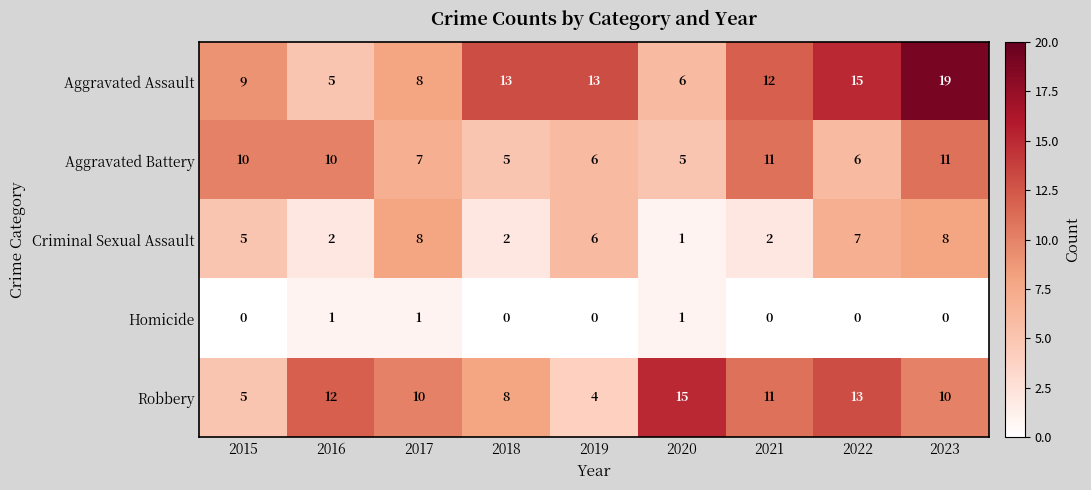

At which category is the sum across all series the highest?

2023